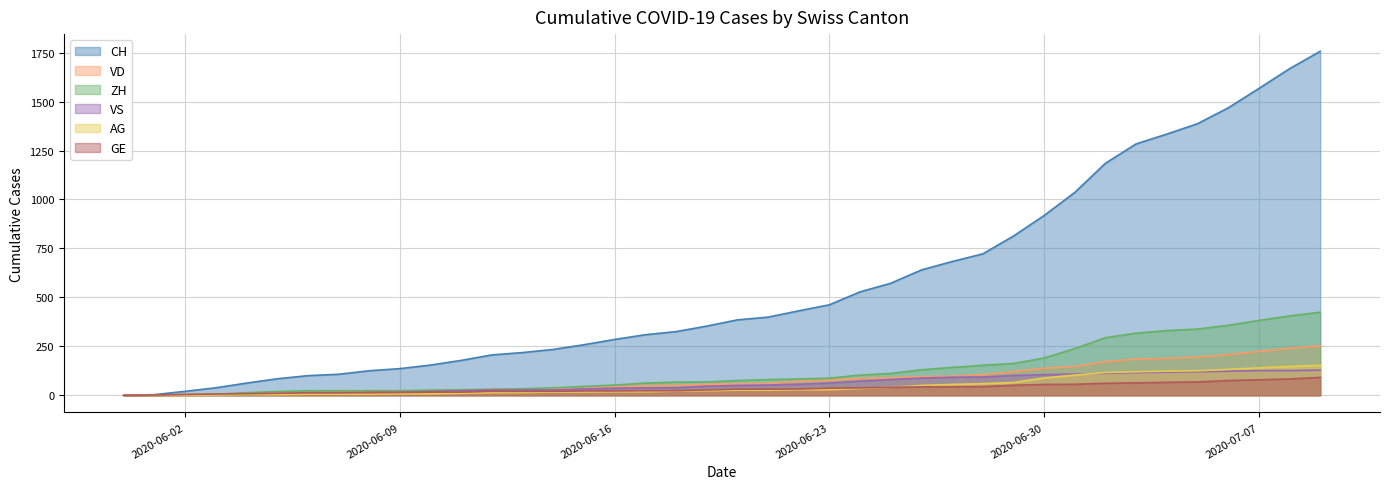

Rank the categories by ZH value from lowest to highest.

2020-05-31, 2020-06-01, 2020-06-02, 2020-06-03, 2020-06-04, 2020-06-05, 2020-06-06, 2020-06-07, 2020-06-08, 2020-06-09, 2020-06-10, 2020-06-11, 2020-06-12, 2020-06-13, 2020-06-14, 2020-06-15, 2020-06-16, 2020-06-17, 2020-06-18, 2020-06-19, 2020-06-20, 2020-06-21, 2020-06-22, 2020-06-23, 2020-06-24, 2020-06-25, 2020-06-26, 2020-06-27, 2020-06-28, 2020-06-29, 2020-06-30, 2020-07-01, 2020-07-02, 2020-07-03, 2020-07-04, 2020-07-05, 2020-07-06, 2020-07-07, 2020-07-08, 2020-07-09